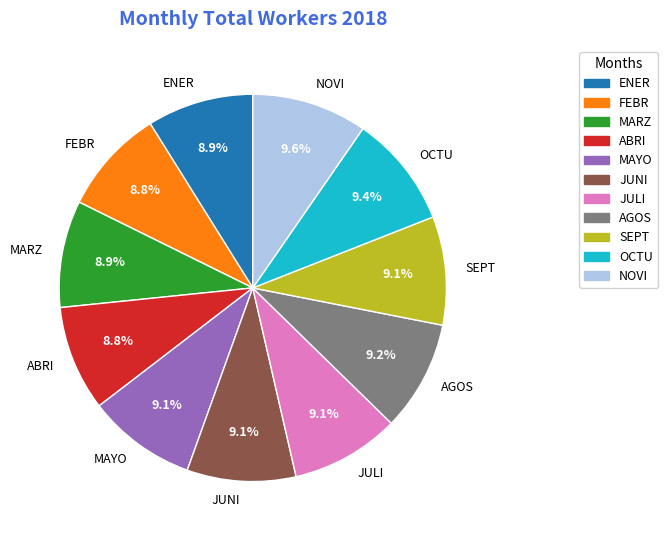

How many segments does this pie chart have?

11